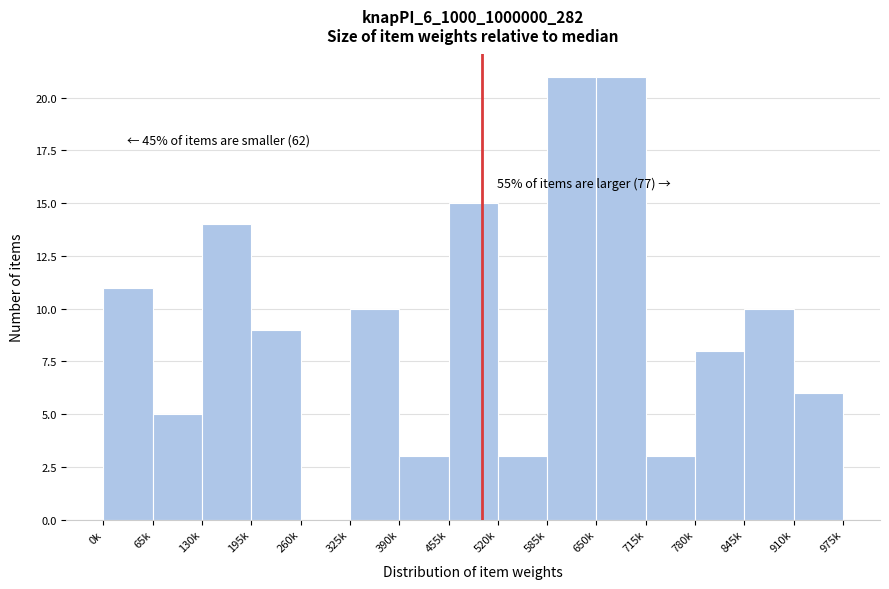

Reading left to right, list all the values displayed in this chart.

0k=11	65k=5	130k=14	195k=9	260k=0	325k=10	390k=3	455k=15	520k=3	585k=21	650k=21	715k=3	780k=8	845k=10	910k=6